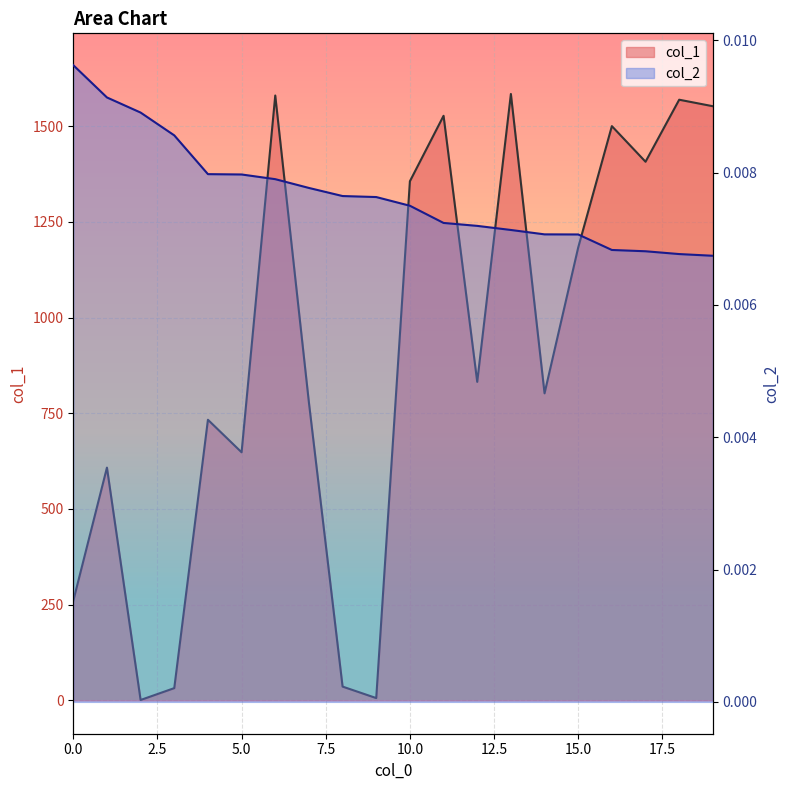

In col_1 line, how many points are lower than both neighbors (excluding endpoints)?

6